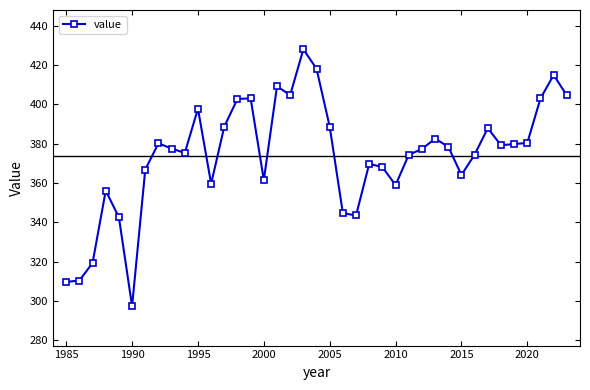

Is this an area chart (filled region under the line)?

No